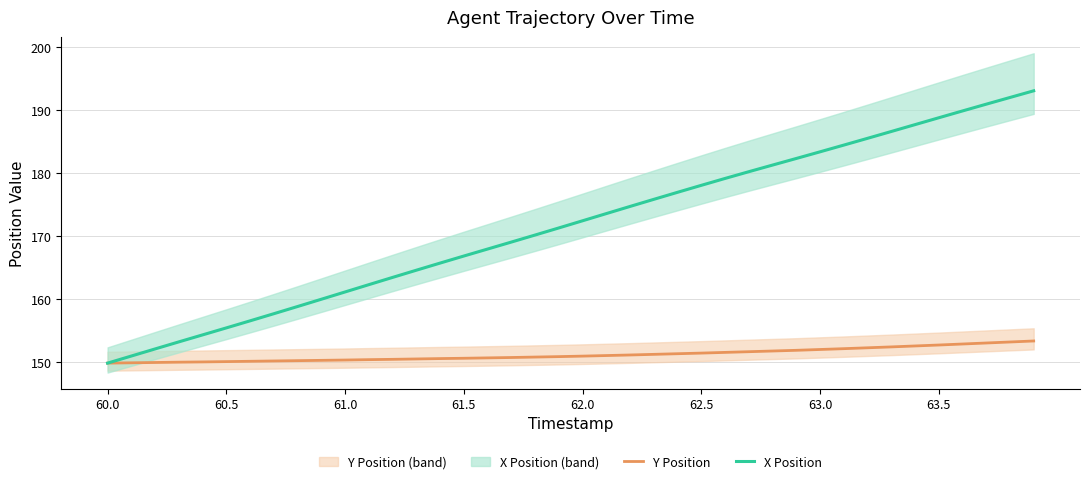

What is the approximate value of X Position at 62.5?

178.1